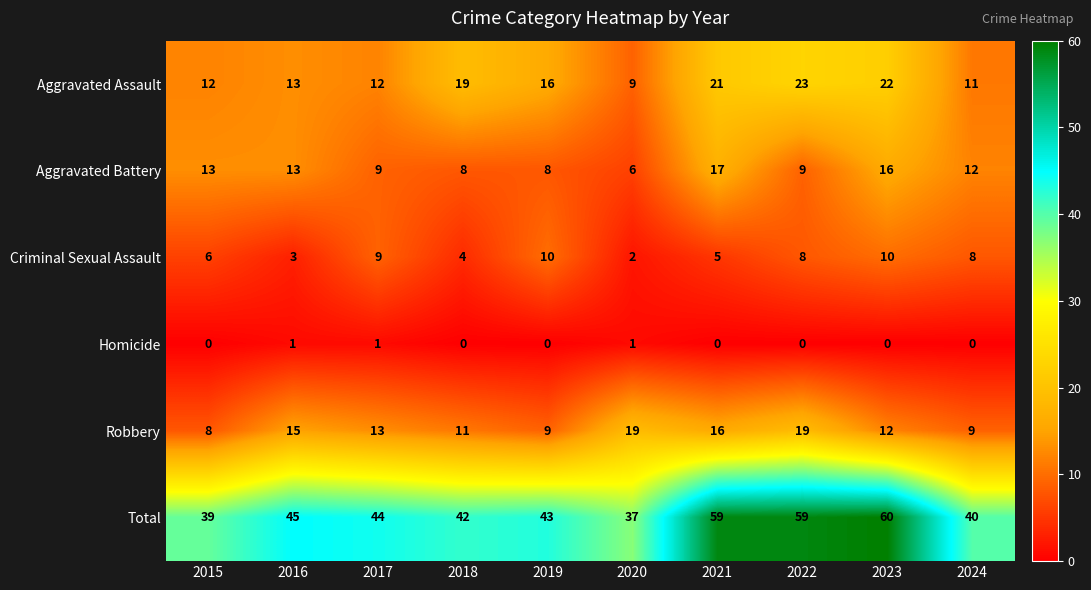

Rank the series by their maximum value, from highest to lowest.

Total, Aggravated Assault, Robbery, Aggravated Battery, Criminal Sexual Assault, Homicide